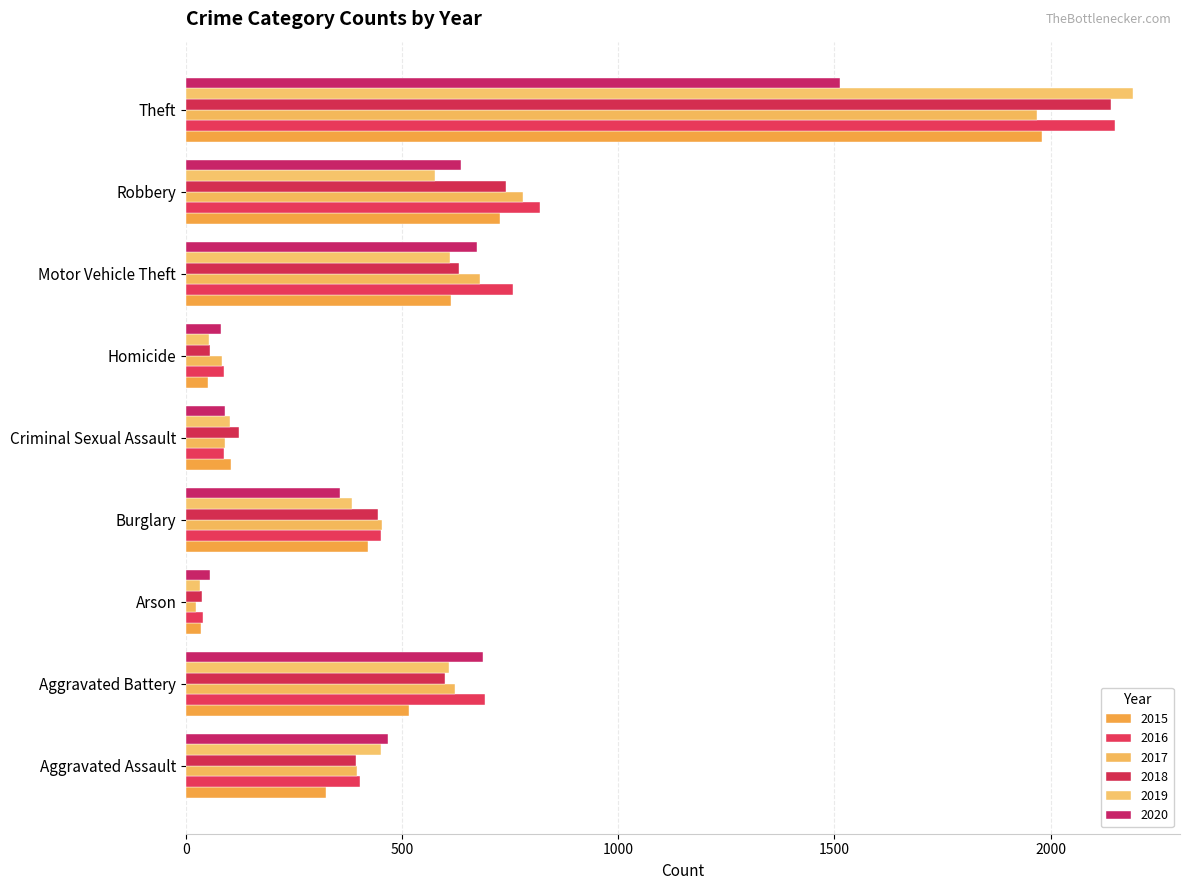

What is the sum of all 2015 values?

4770